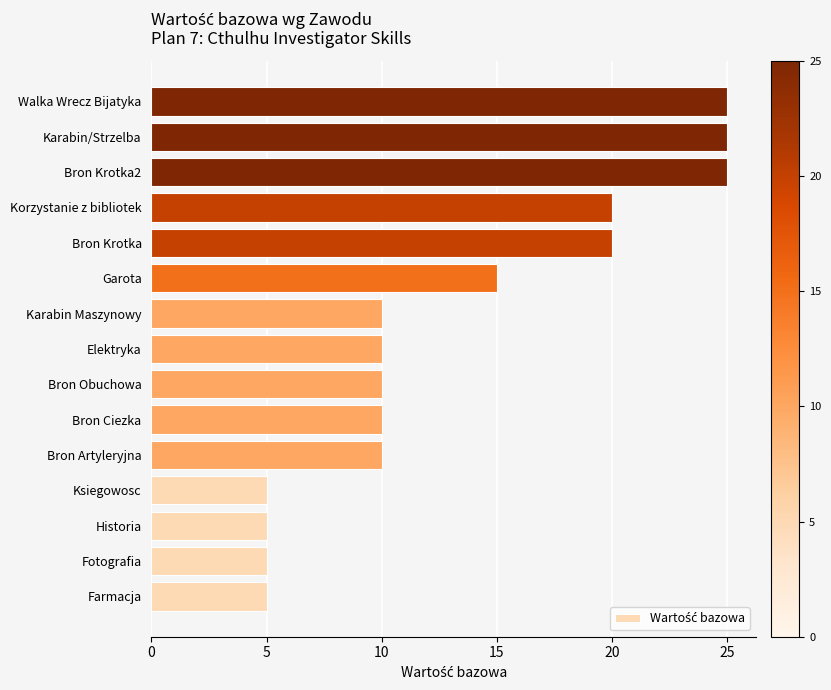

The value at Karabin/Strzelba is 11. True or false?

False